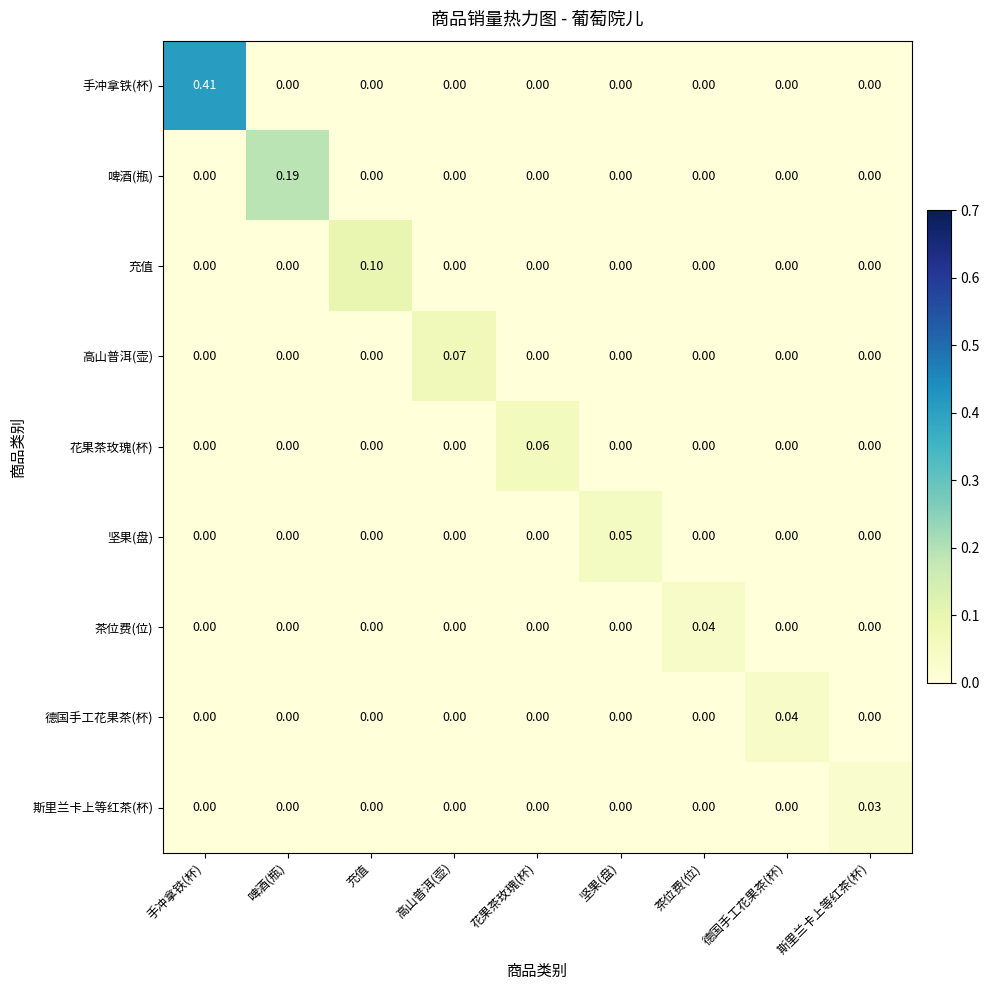

Which series has the widest spread of values?

手冲拿铁(杯)